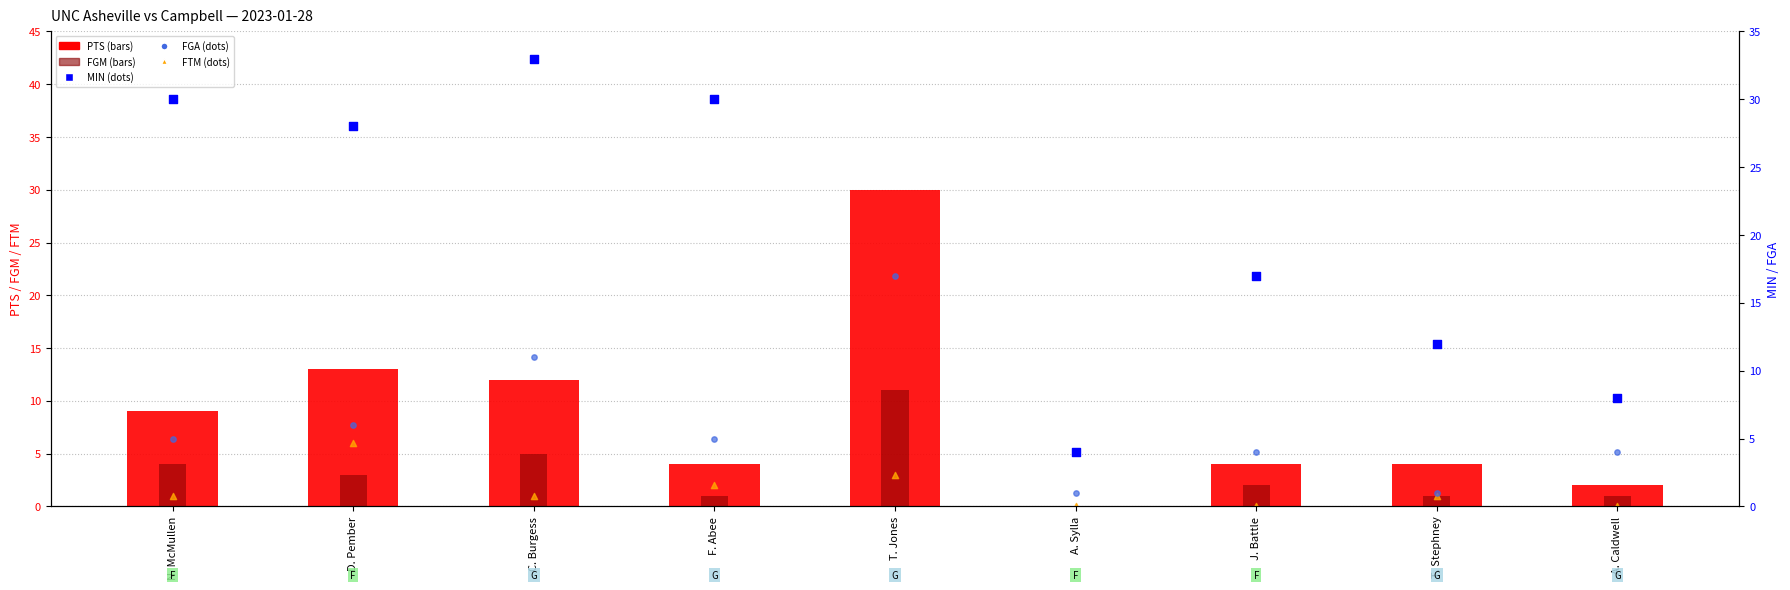

What is the total value across all series at C. Burgess?

62